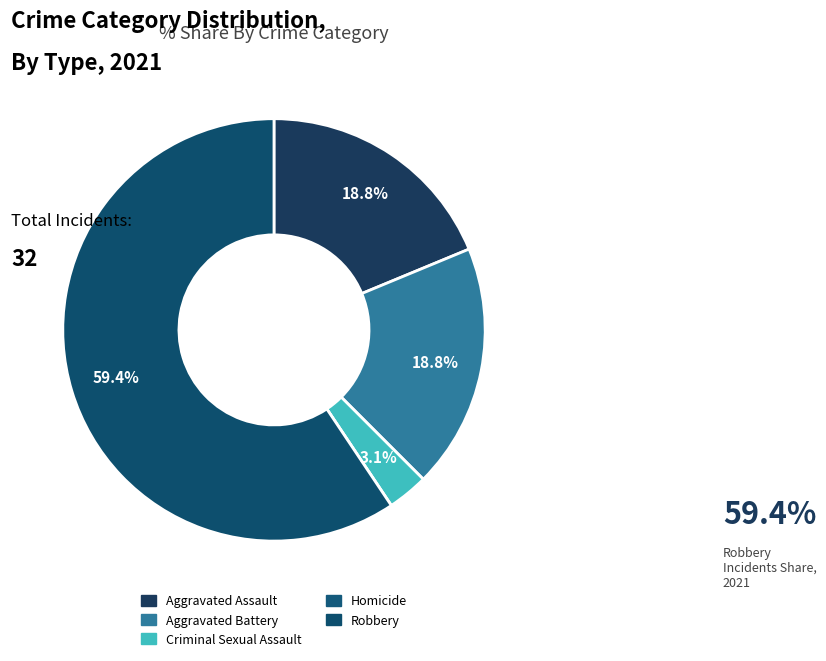

Between Aggravated Assault and Robbery, which is larger?

Robbery